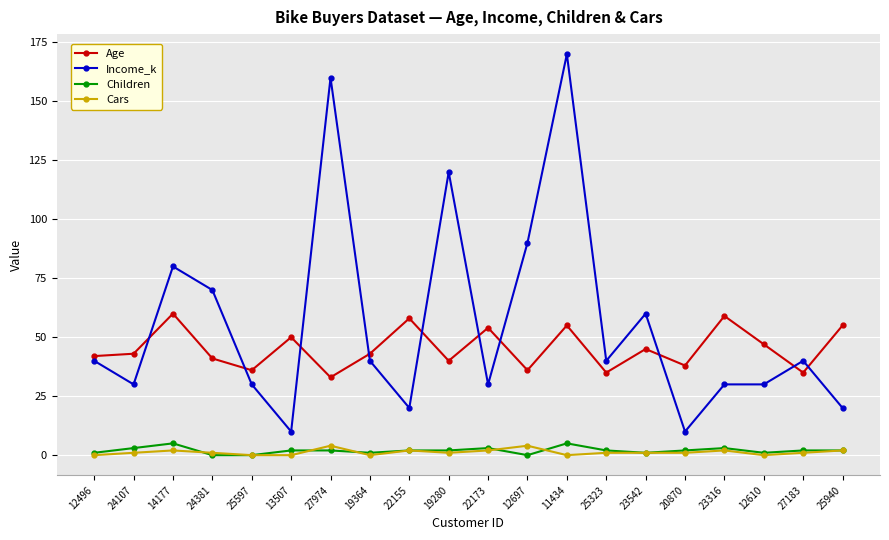

Reading left to right, what are all the values shown in this chart?

Age: 12496=42	24107=43	14177=60	24381=41	25597=36	13507=50	27974=33	19364=43	22155=58	19280=40	22173=54	12697=36	11434=55	25323=35	23542=45	20870=38	23316=59	12610=47	27183=35	25940=55
Income_k: 12496=40	24107=30	14177=80	24381=70	25597=30	13507=10	27974=160	19364=40	22155=20	19280=120	22173=30	12697=90	11434=170	25323=40	23542=60	20870=10	23316=30	12610=30	27183=40	25940=20
Children: 12496=1	24107=3	14177=5	24381=0	25597=0	13507=2	27974=2	19364=1	22155=2	19280=2	22173=3	12697=0	11434=5	25323=2	23542=1	20870=2	23316=3	12610=1	27183=2	25940=2
Cars: 12496=0	24107=1	14177=2	24381=1	25597=0	13507=0	27974=4	19364=0	22155=2	19280=1	22173=2	12697=4	11434=0	25323=1	23542=1	20870=1	23316=2	12610=0	27183=1	25940=2